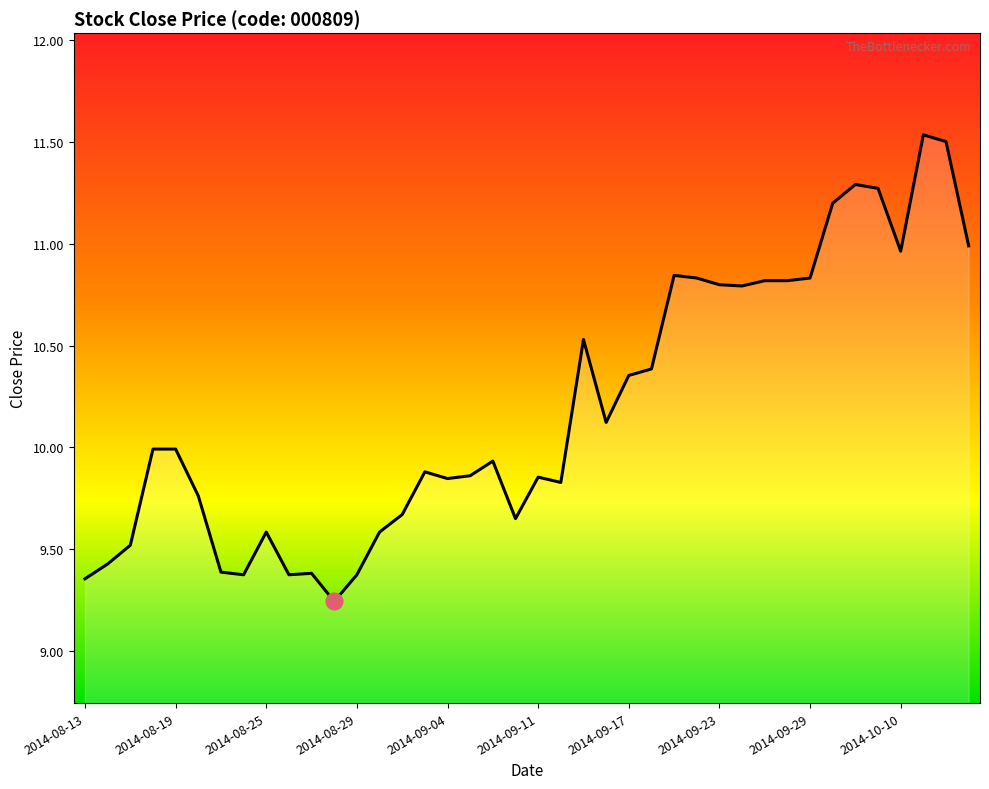

The value at 2014-08-29 is 9.4. True or false?

True